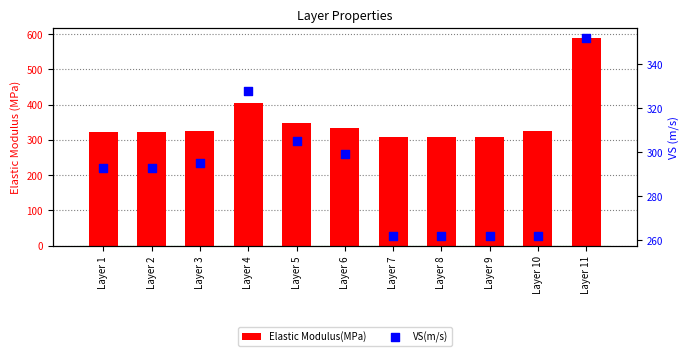

Is the value of VS(m/s) at Layer 4 greater than the value of Elastic Modulus(MPa) at Layer 11?

No